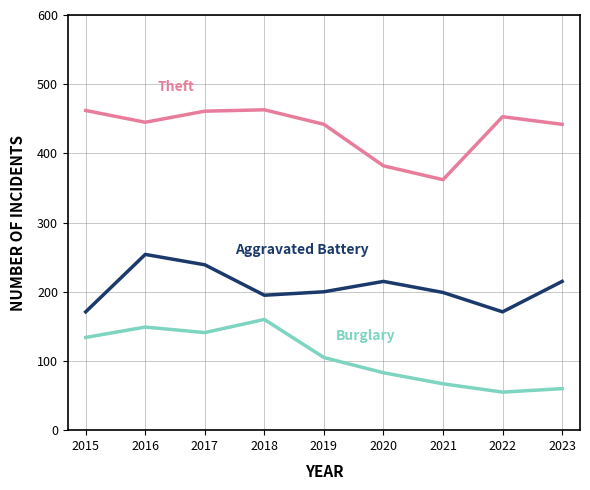

What is the total value across all series at 2023?

717